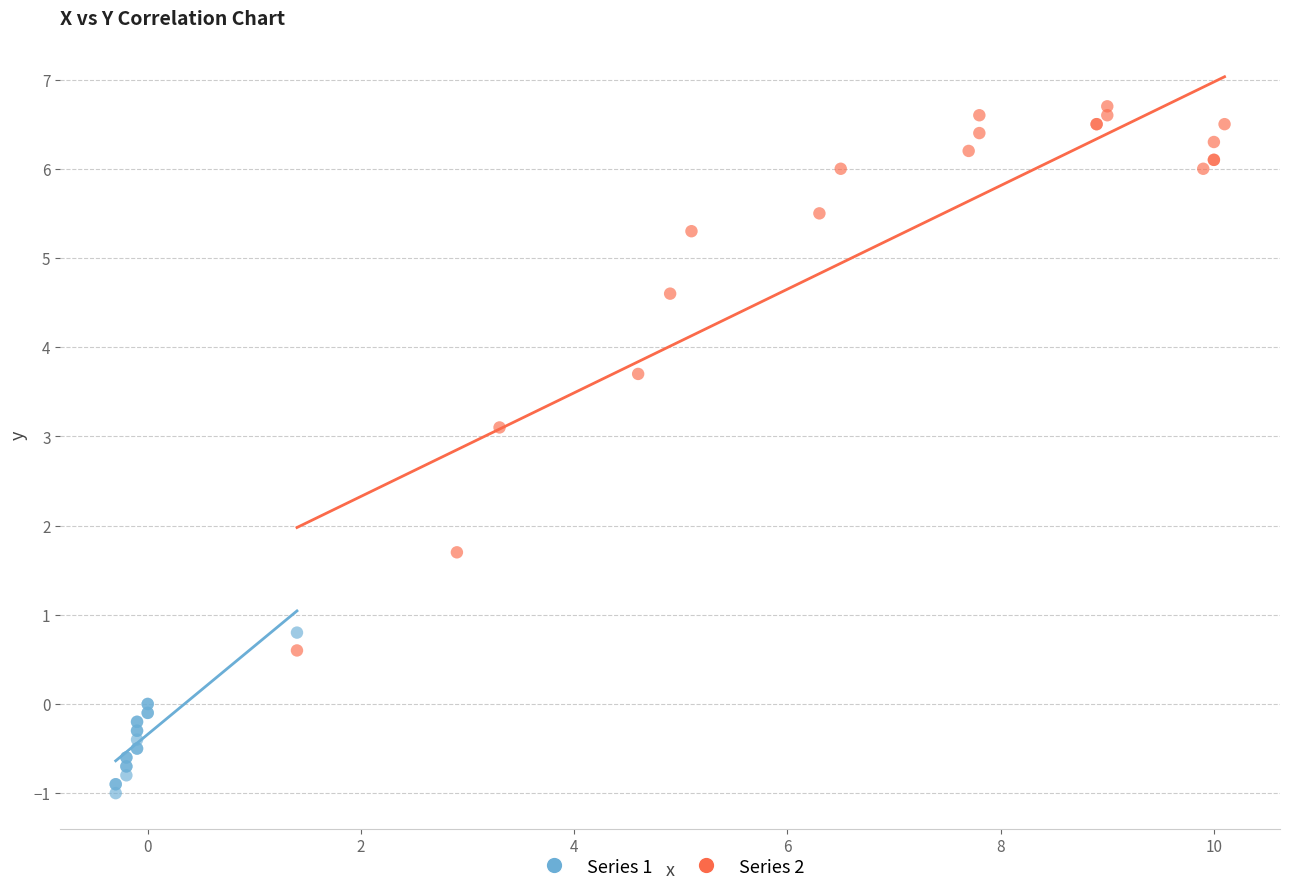

What are all the series names shown in the legend?

Series 1, Series 2